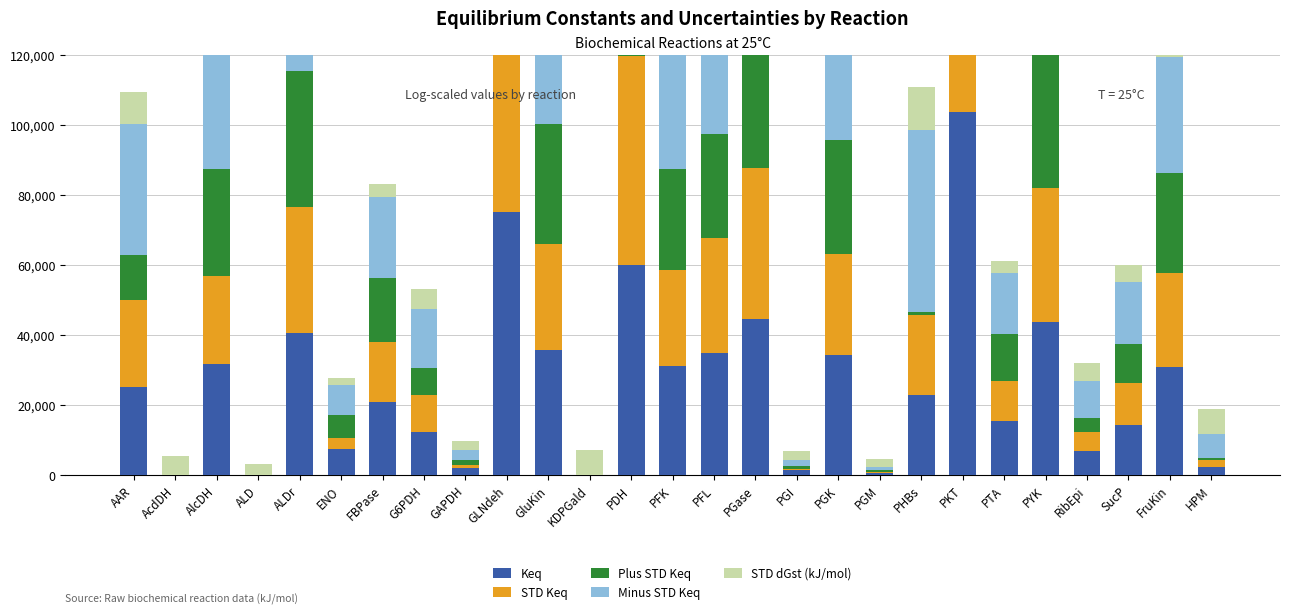

How many series are shown in this chart?

5